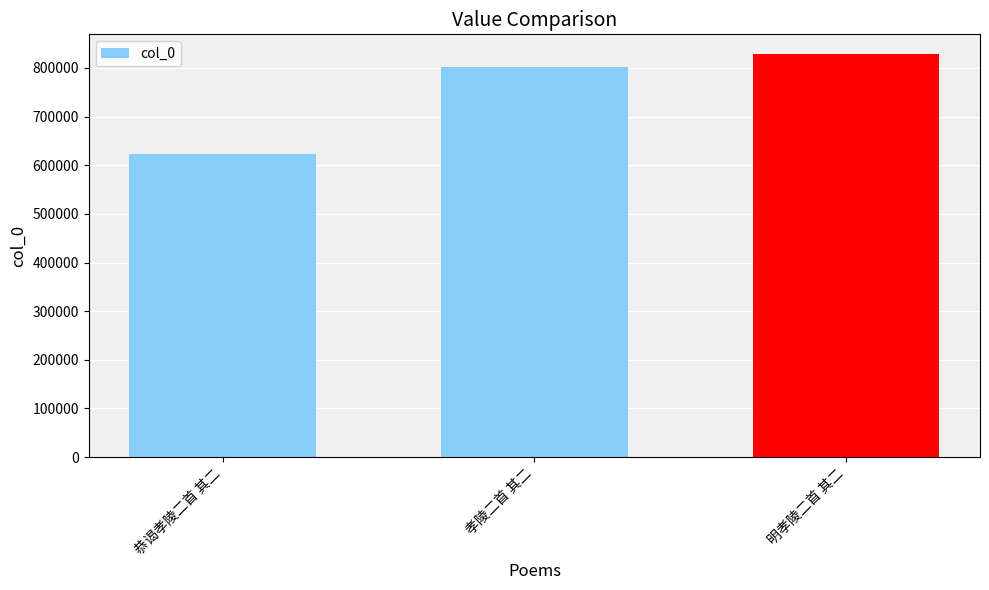

List the labels in order of value, largest first.

明孝陵二首 其二, 孝陵二首 其二, 恭谒孝陵二首 其二